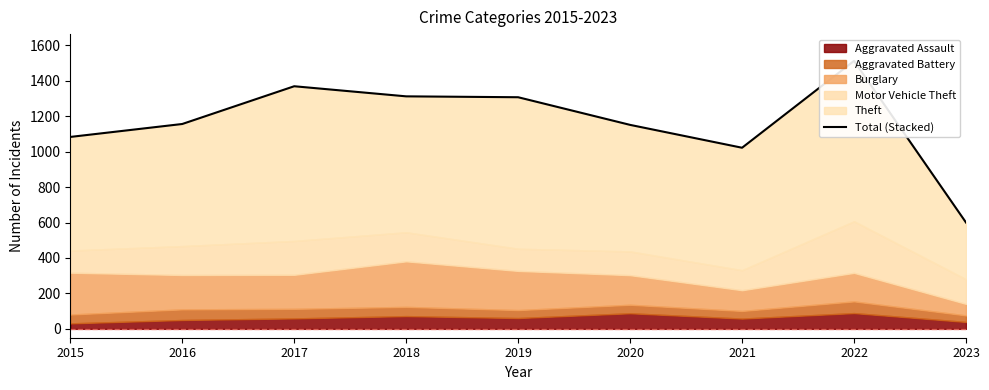

Which has a higher value, 2023 or 2015?

2015